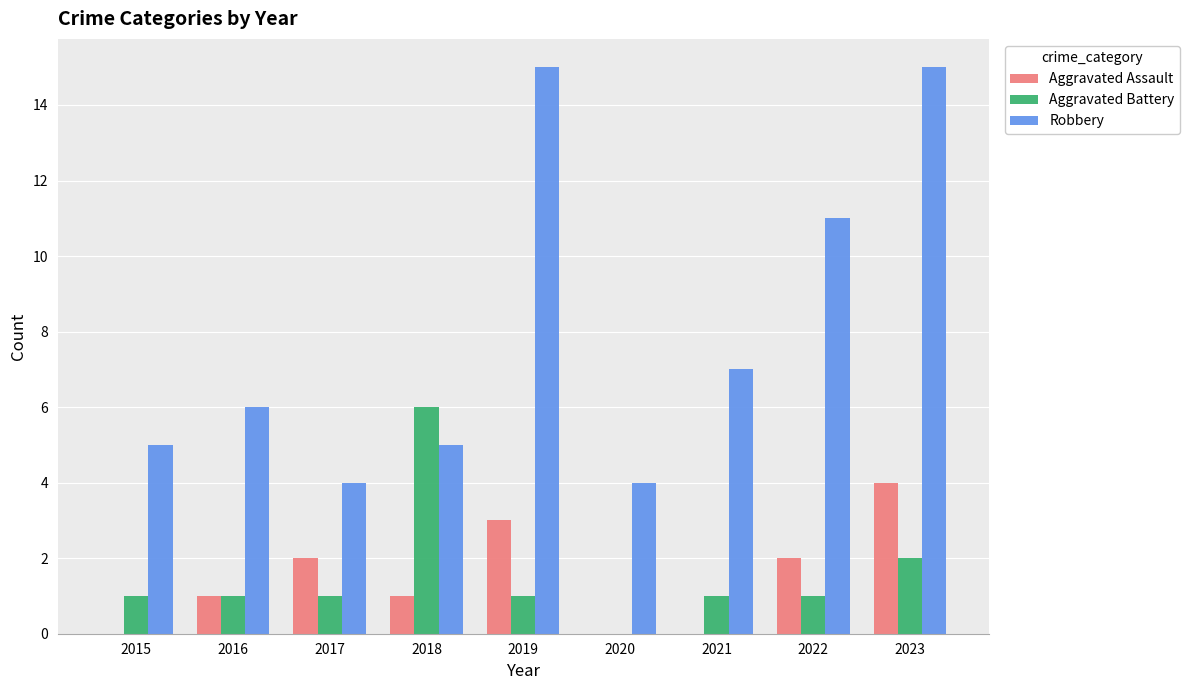

How many groups of bars are there?

9